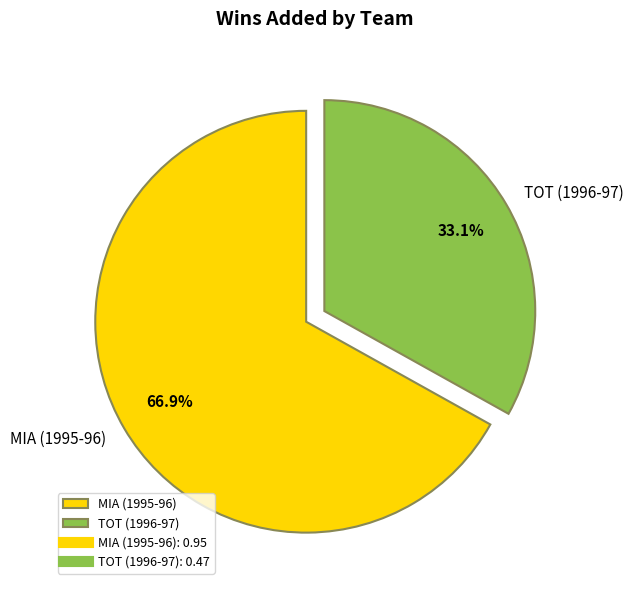

What portion of the pie excludes MIA (1995-96)?

33.1%